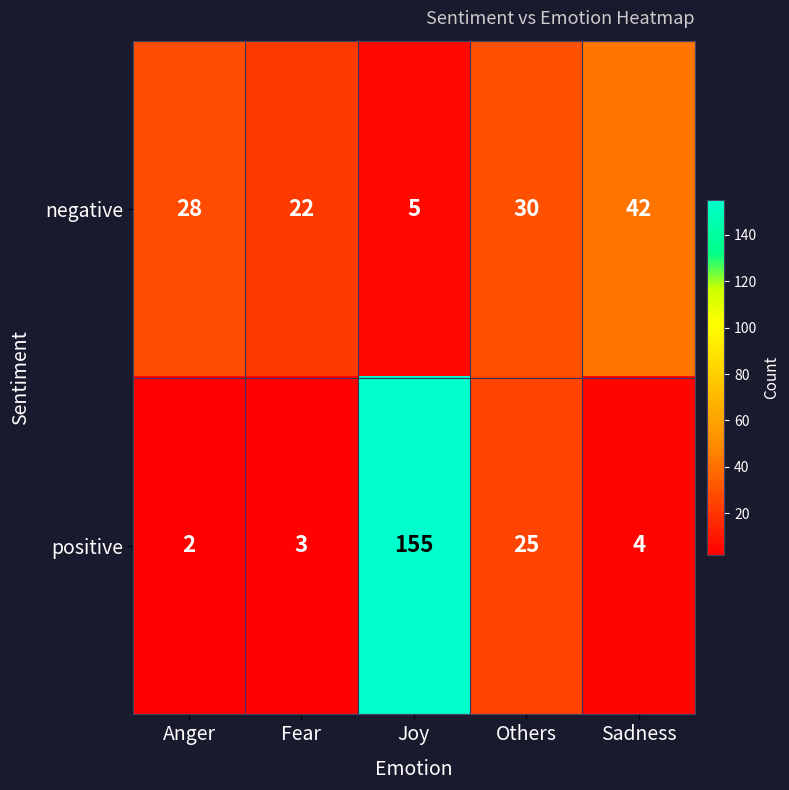

How many data points does each series have?

5